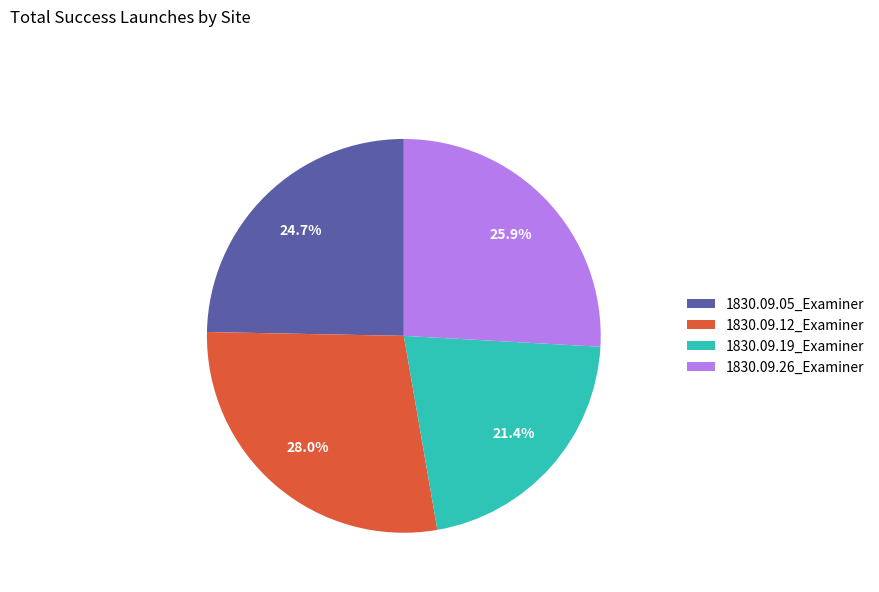

Rank the categories by value from highest to lowest.

1830.09.12_Examiner, 1830.09.26_Examiner, 1830.09.05_Examiner, 1830.09.19_Examiner